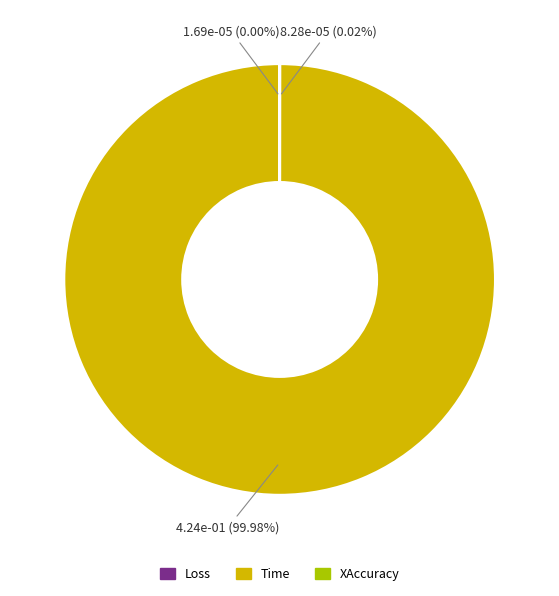

What is the majority slice?

Time